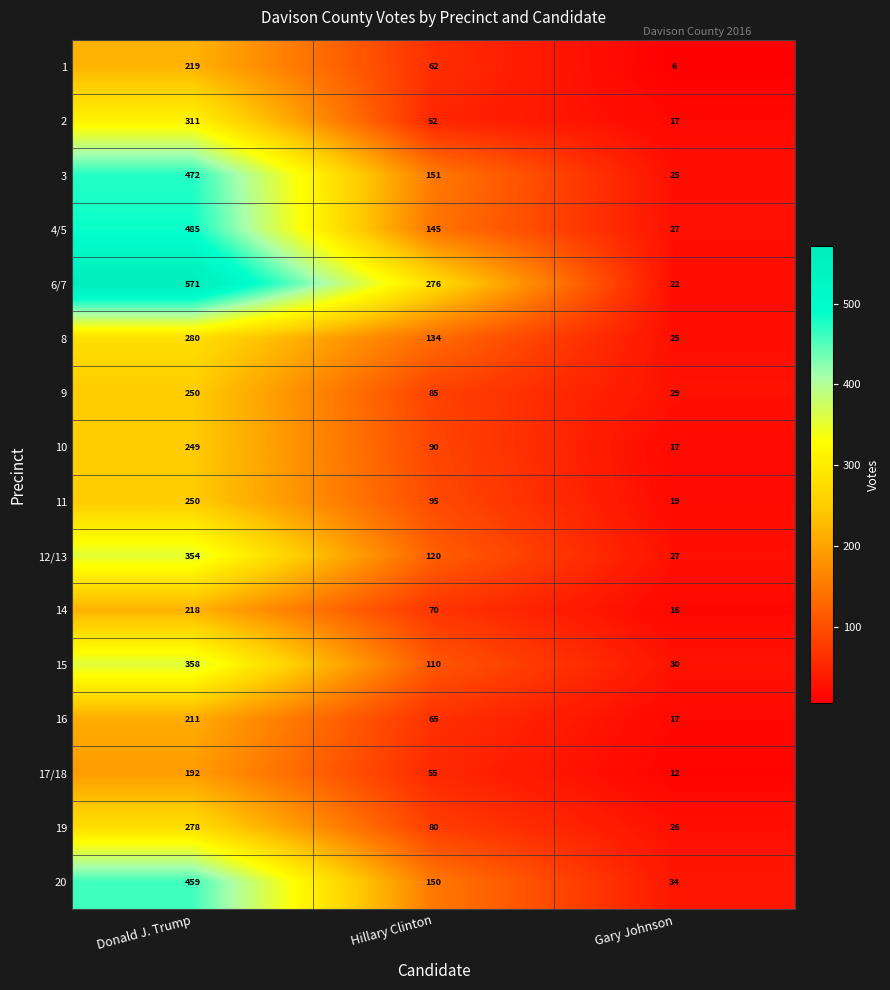

Count the number of data series in this chart.

16